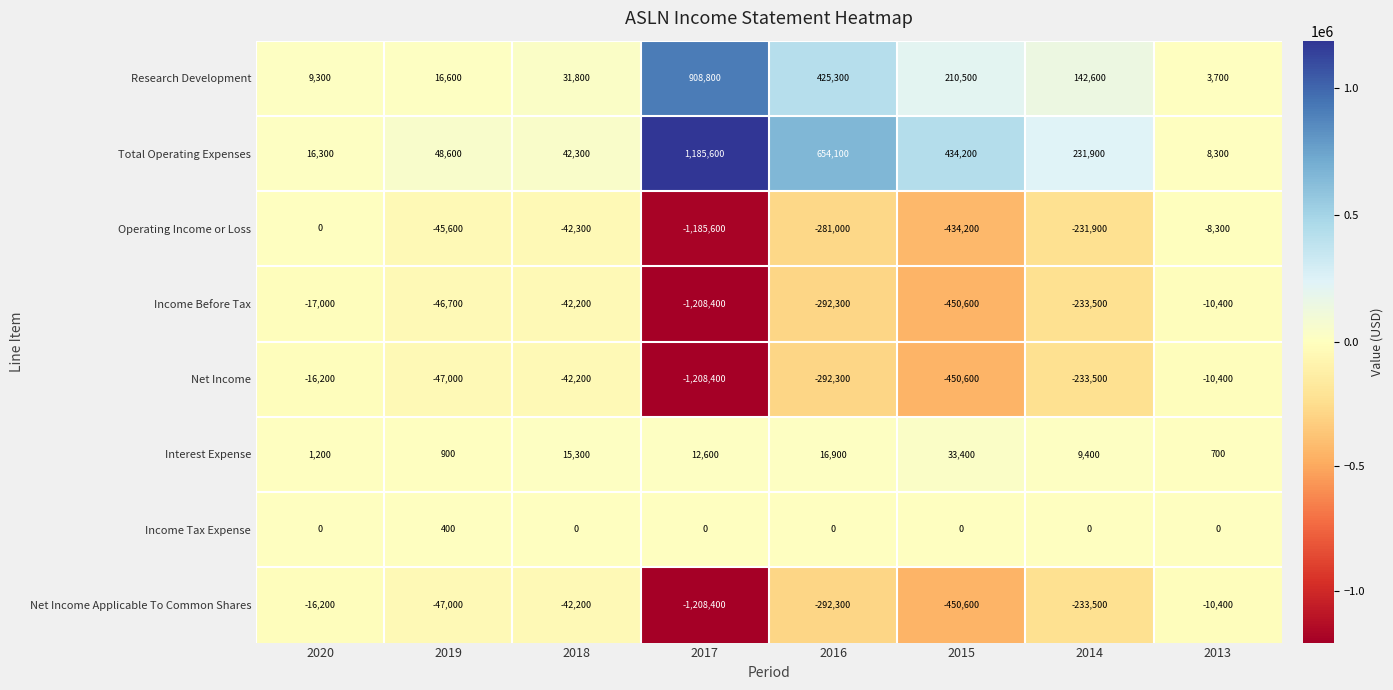

The Total Operating Expenses series shows 16300 at 2020. True or false?

True